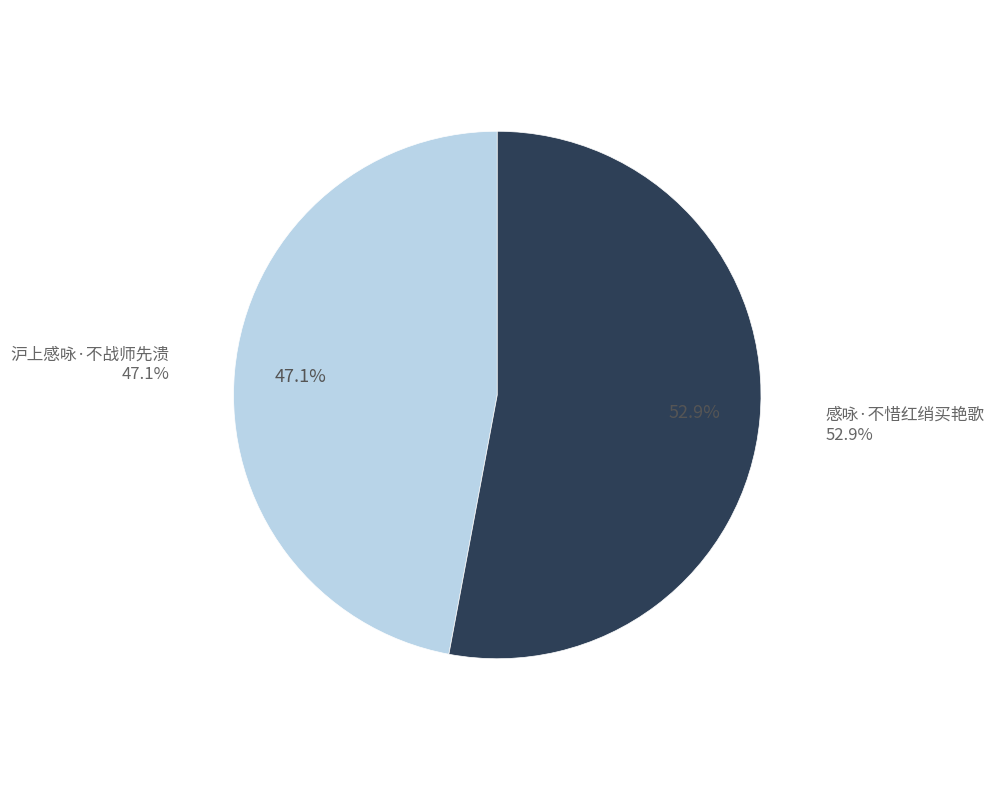

The 感咏·不惜红绡买艳歌 slice represents 53% of the pie. True or false?

True